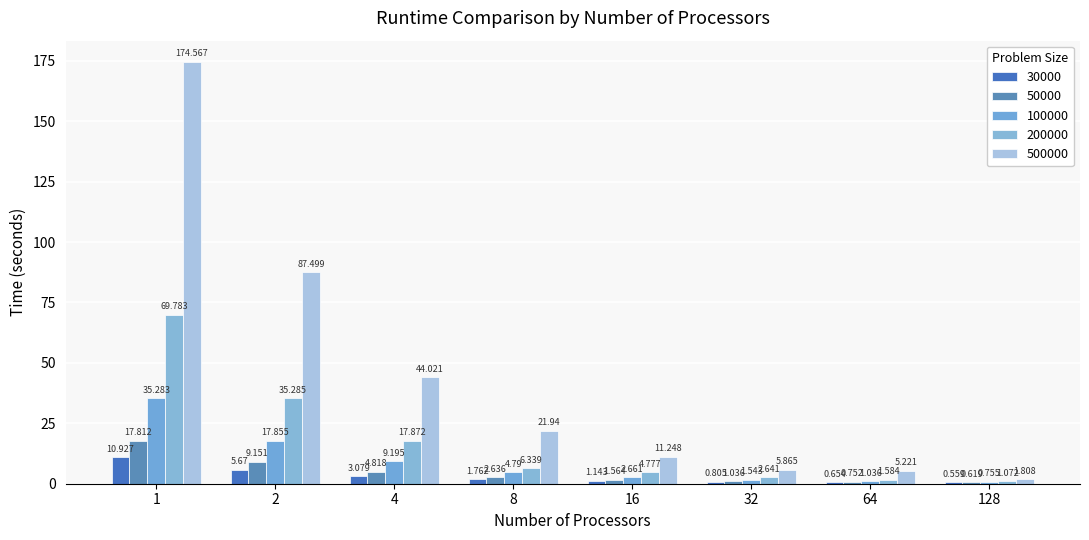

Which category has the highest value in the 30000 series?

1